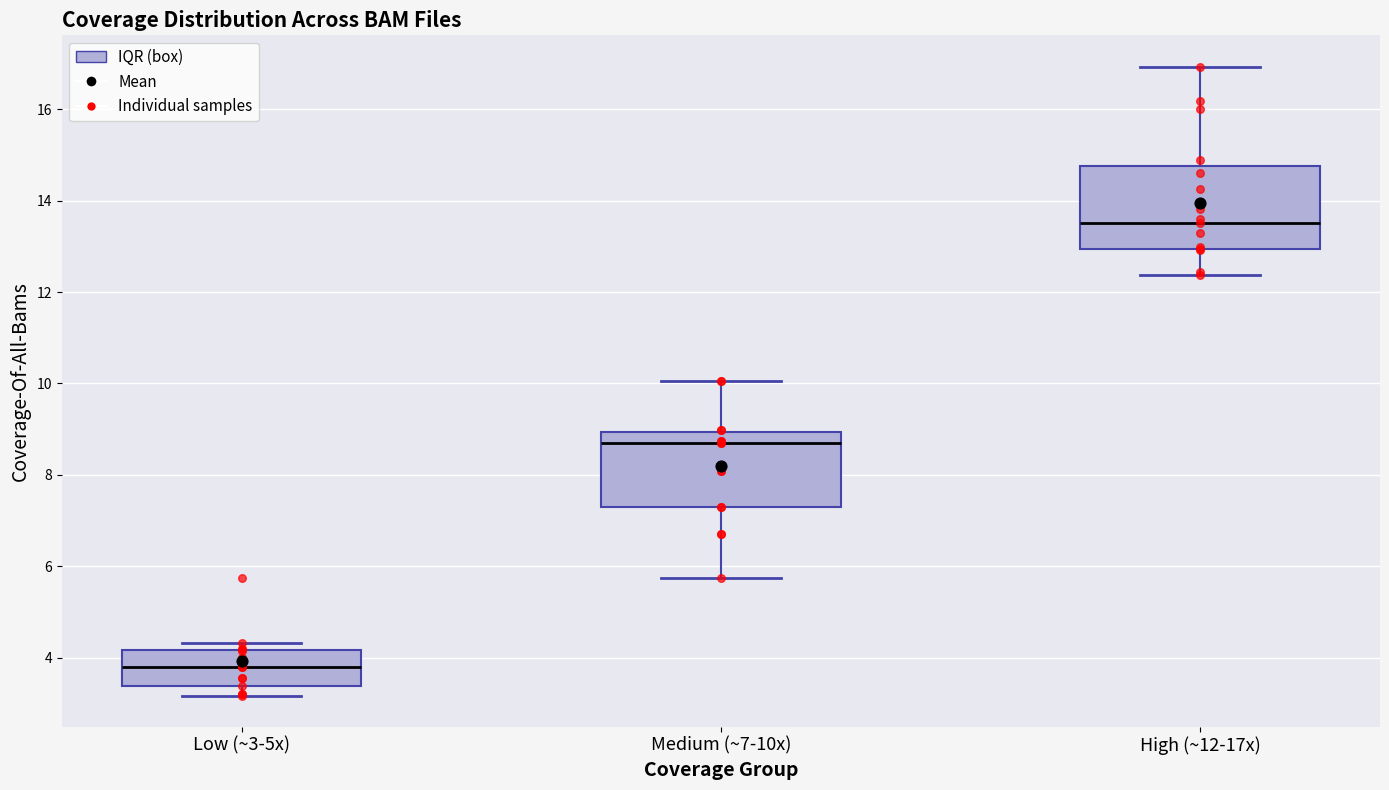

Reading left to right, transcribe this box plot: for each box, give where its median line is, the range the box spans, and where its two whiskers end, as read against the y-axis. The values are not printed on the chart, so give them approximately, as read against the axis.

Low (~3-5x): median 3.8, box 3.4 to 4.2, whiskers 3.2 to 4.4
Medium (~7-10x): median 8.8, box 7.2 to 9.0, whiskers 5.8 to 10.0
High (~12-17x): median 13.6, box 13.0 to 14.8, whiskers 12.4 to 17.0